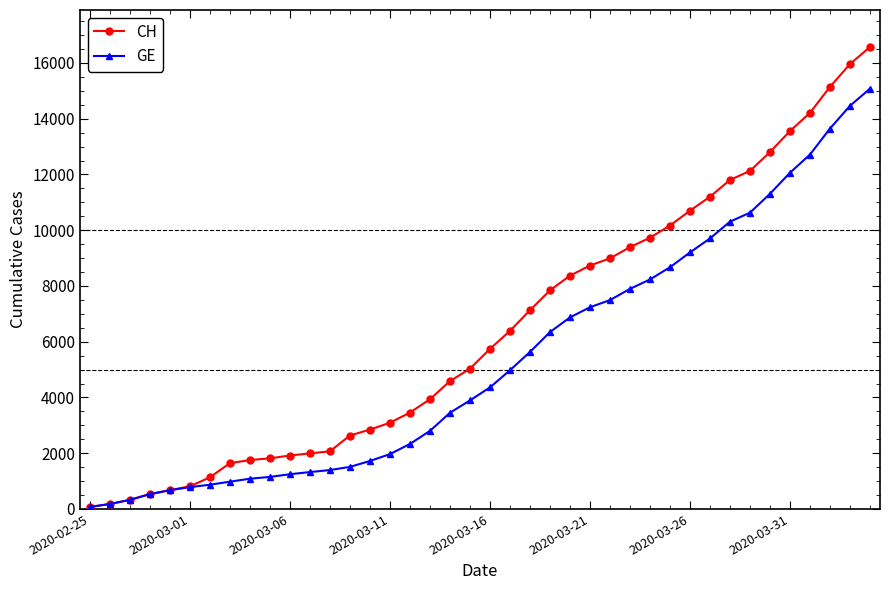

Which series has the widest spread of values?

CH